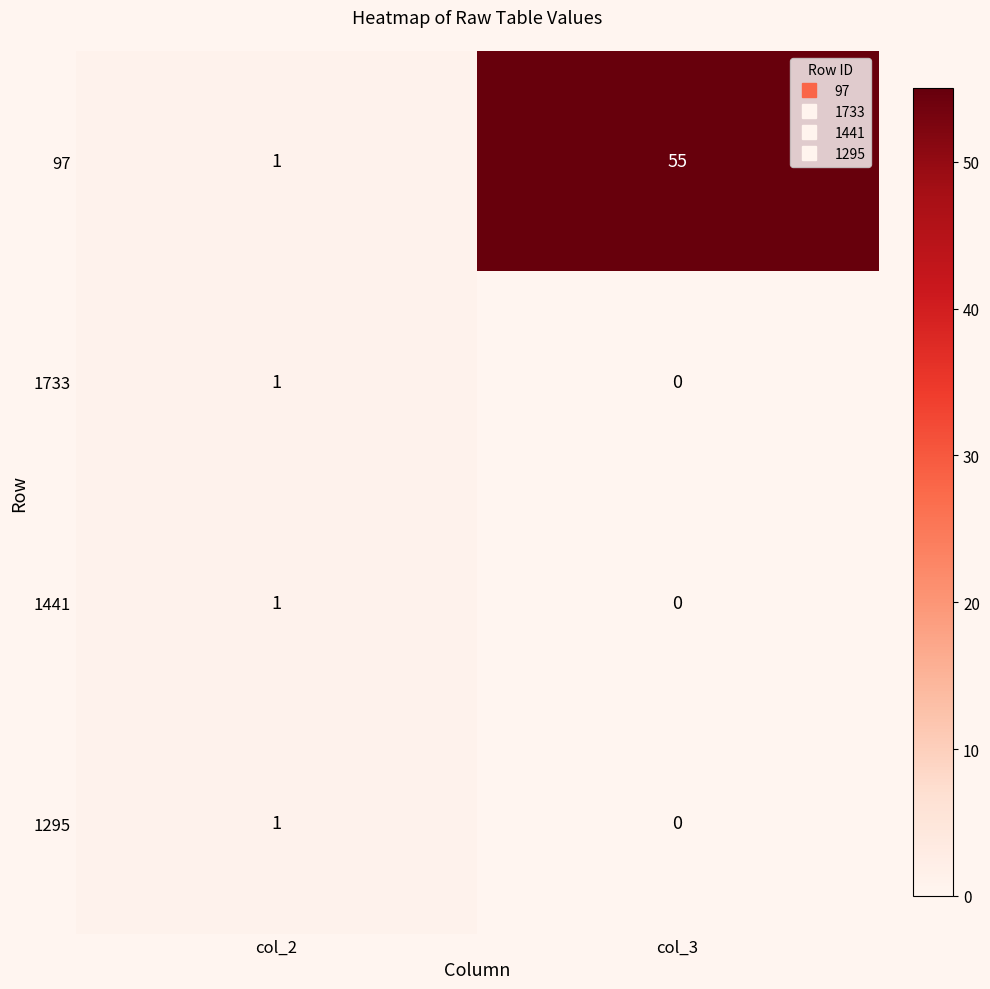

At which category is the sum across all series the highest?

col_3